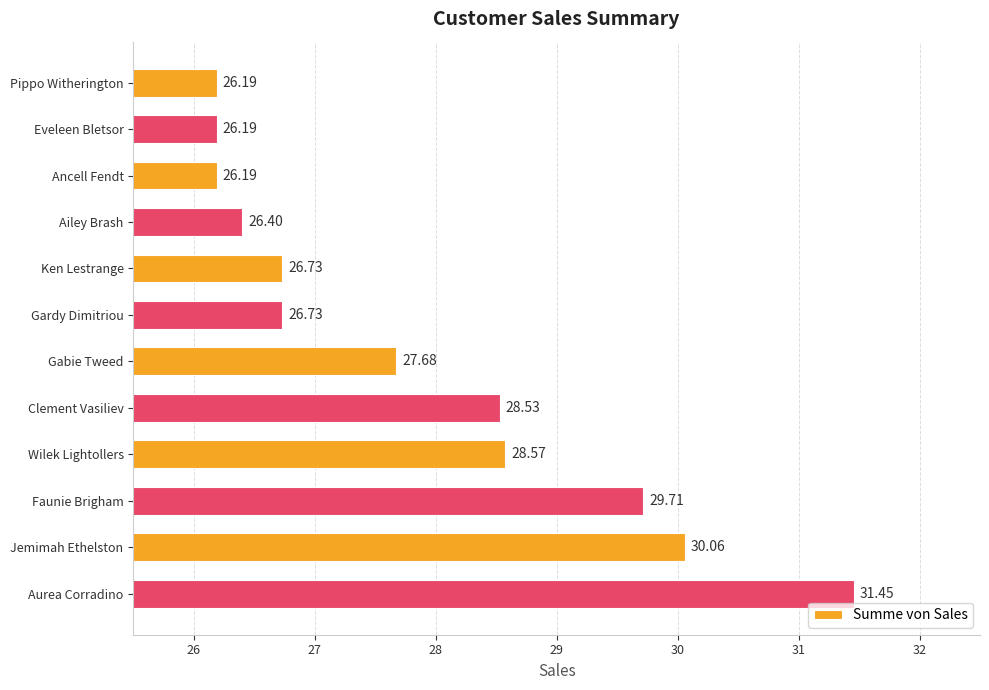

What is the difference between the maximum and minimum values?

5.3